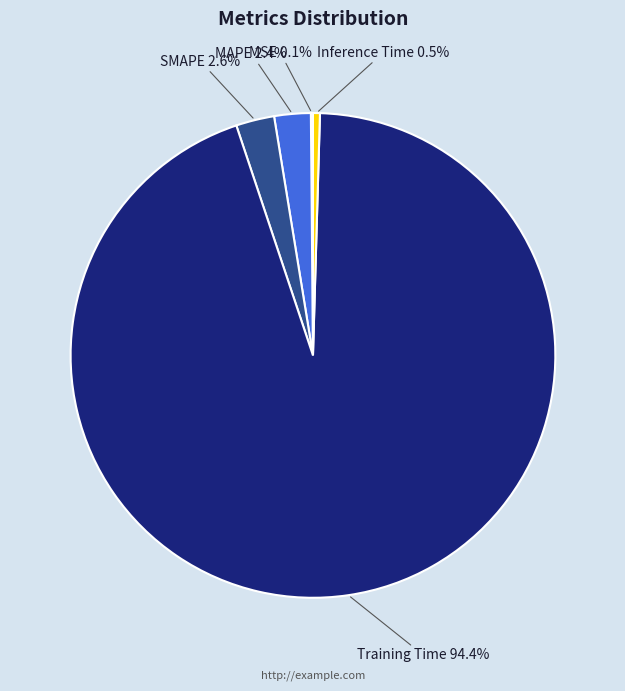

What portion of the pie excludes SMAPE?

97.4%